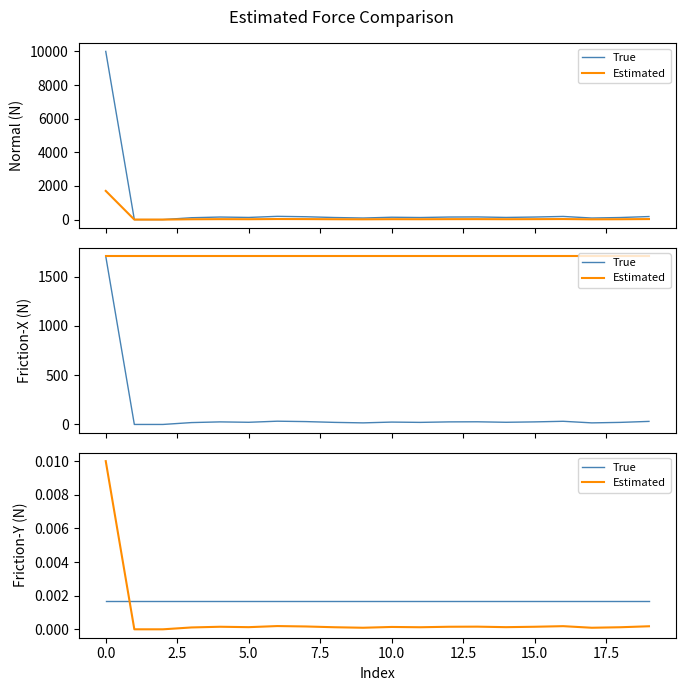

Which series has the largest range (max minus min)?

Estimated